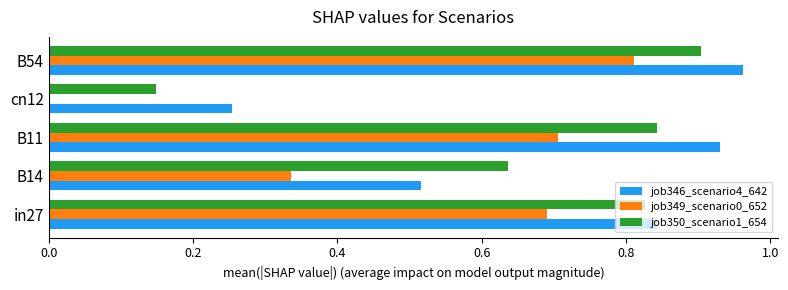

What is the sum of all job349_scenario0_652 values?

2.5